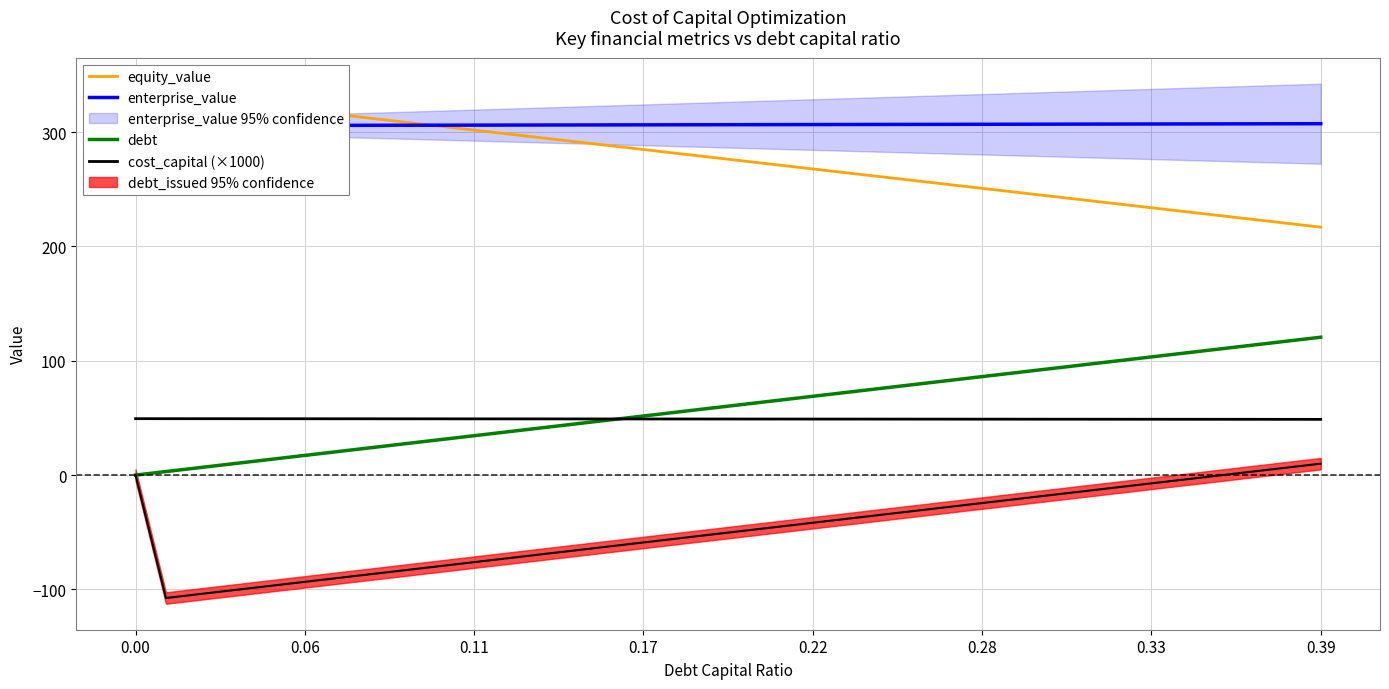

True or false: debt and enterprise_value intersect in this chart.

False